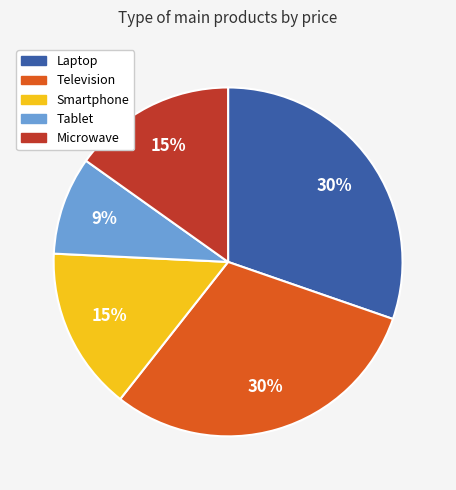

Is it true that Tablet is 2% of the pie?

False